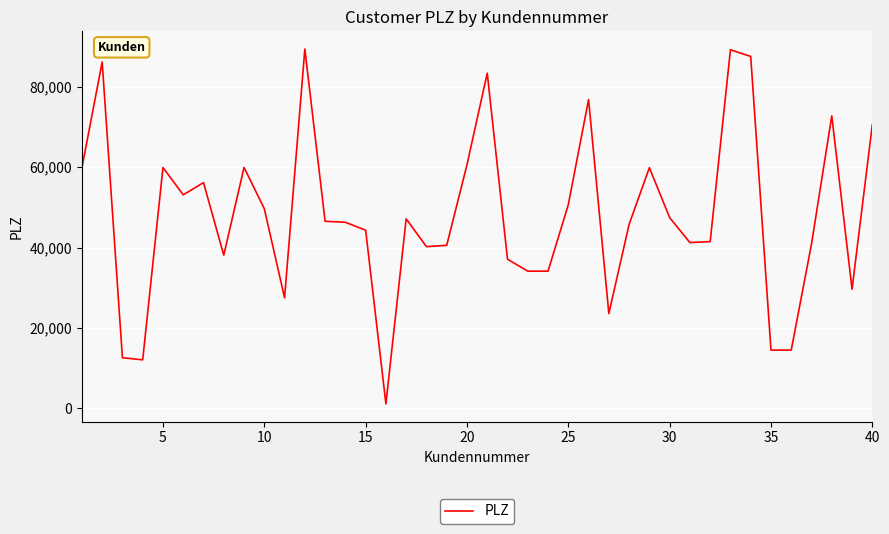

What is the difference between the maximum and minimum values?

88340